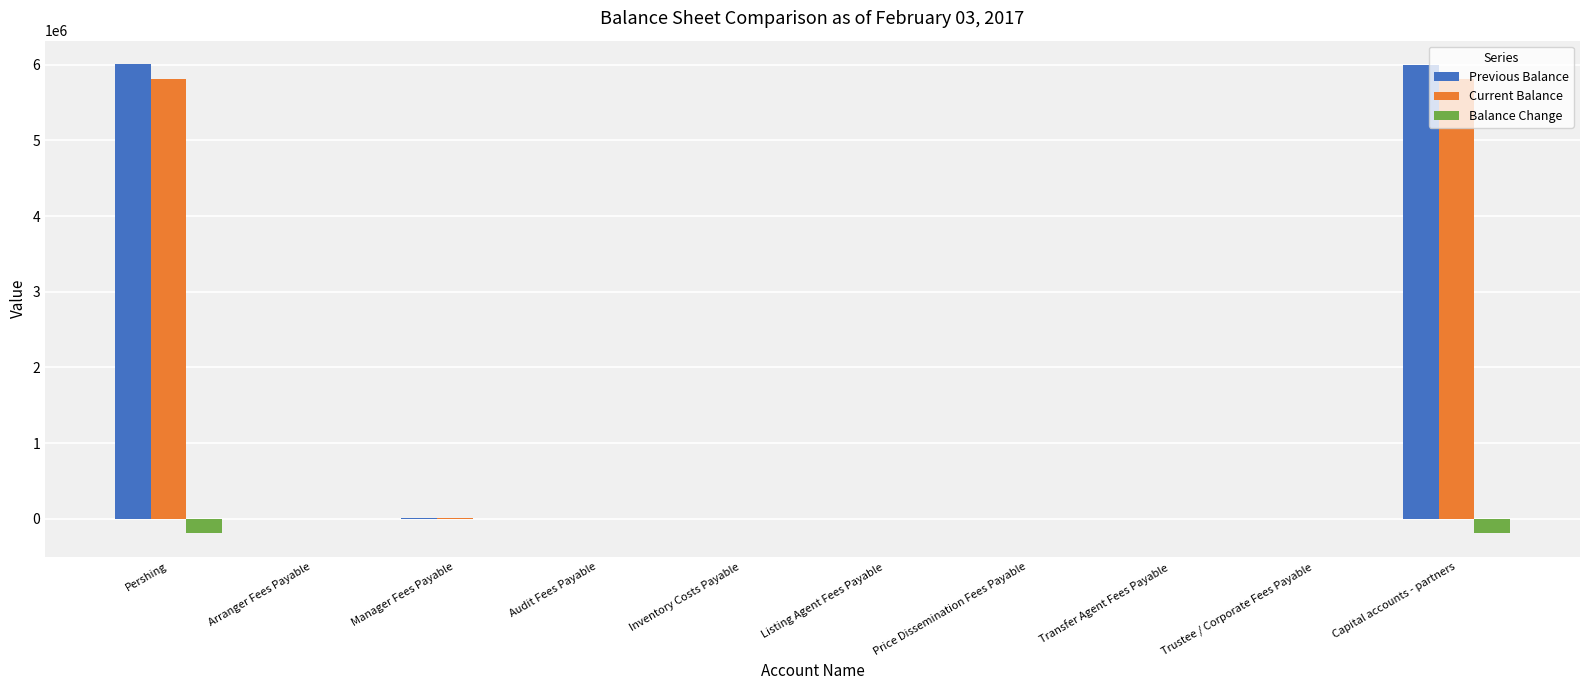

What is the greatest value displayed?

6007585.7